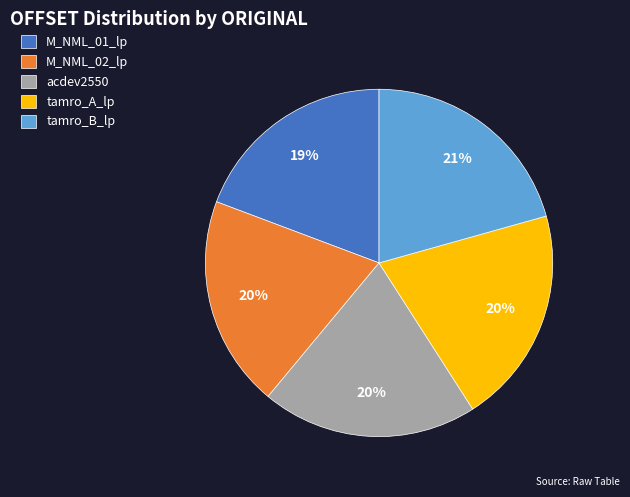

To the nearest percent, what is the difference between the tamro_B_lp and acdev2550 slice percentages?

1%